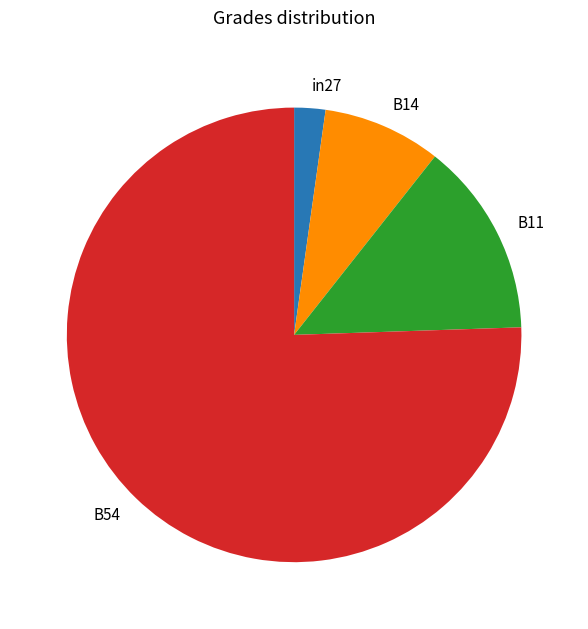

What is the ratio of the value at B54 to the value at B14?

9.0